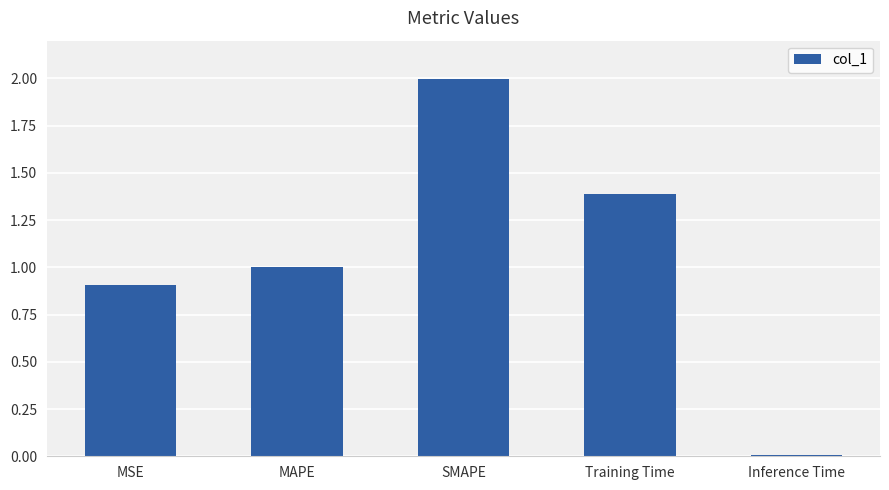

List the labels in order of value, smallest first.

Inference Time, MSE, MAPE, Training Time, SMAPE